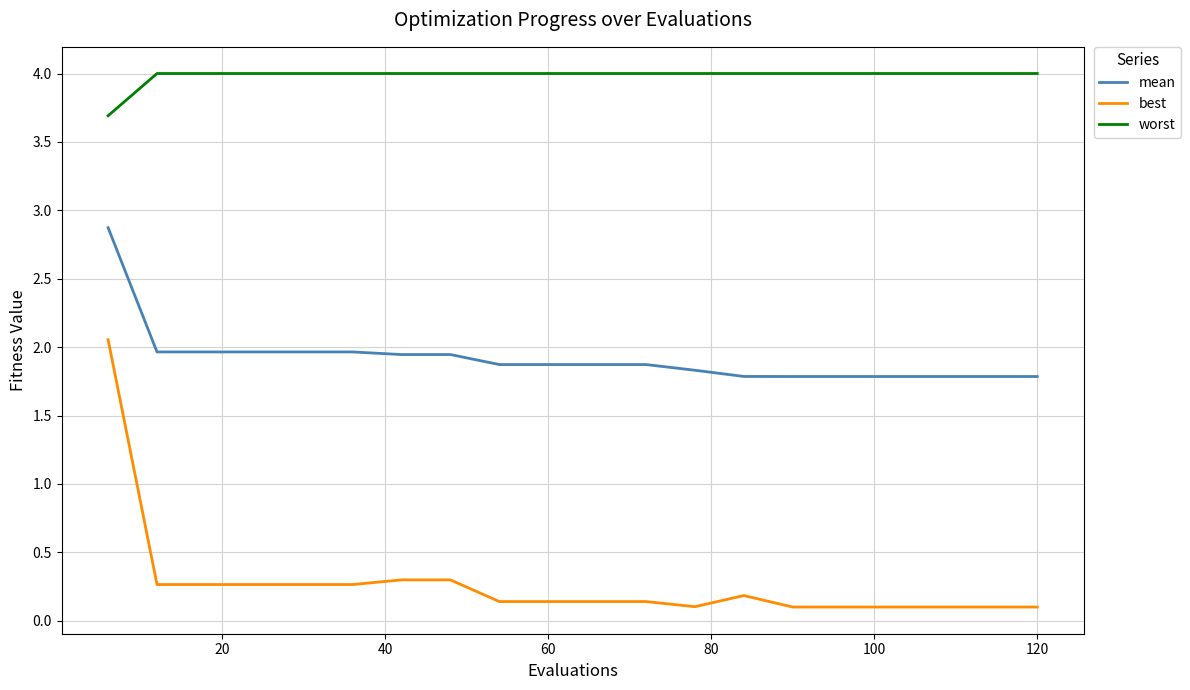

List the series in order of their overall mean, highest first.

worst, mean, best